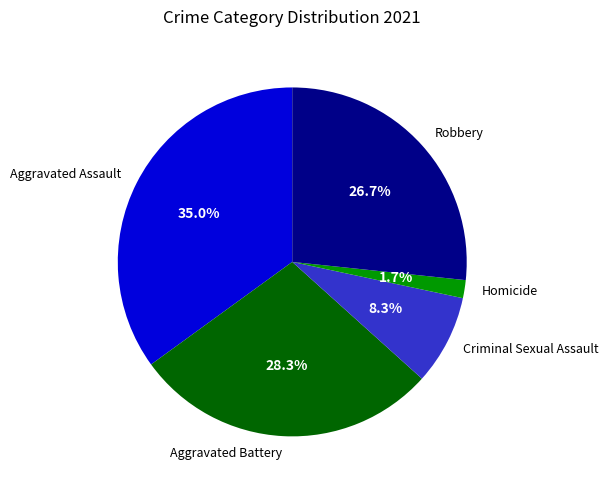

What is the ratio of the value at Aggravated Assault to the value at Robbery?

1.3